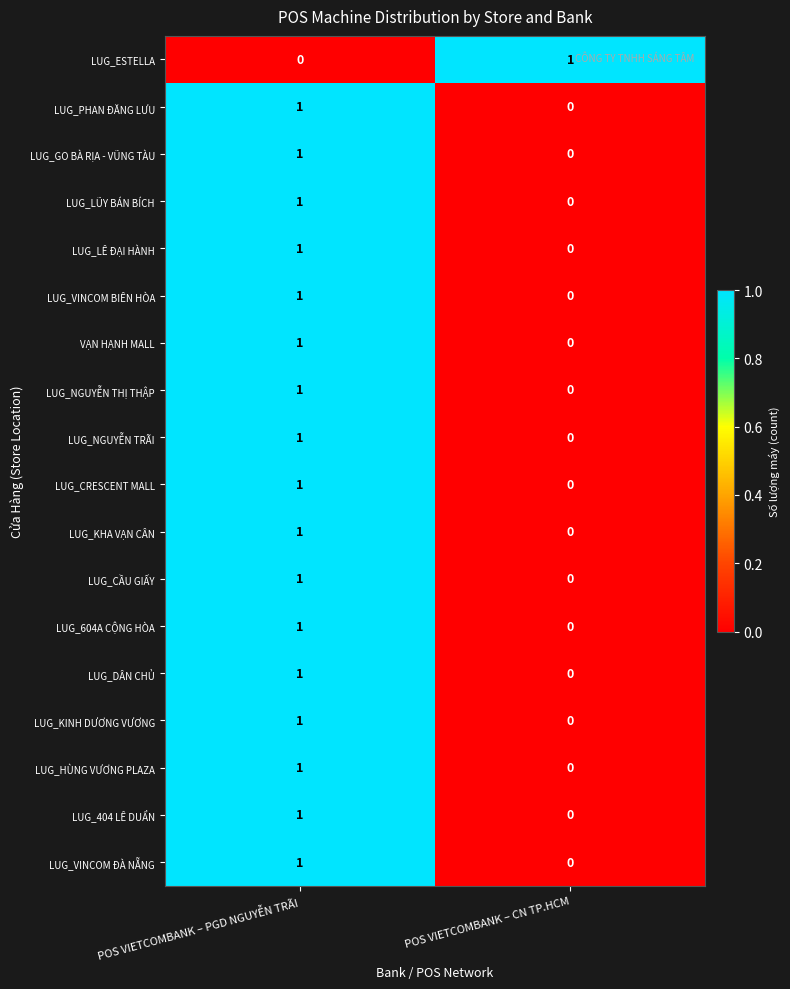

At which label does LUG_604A CỘNG HÒA reach its peak?

POS VIETCOMBANK – PGD NGUYỄN TRÃI